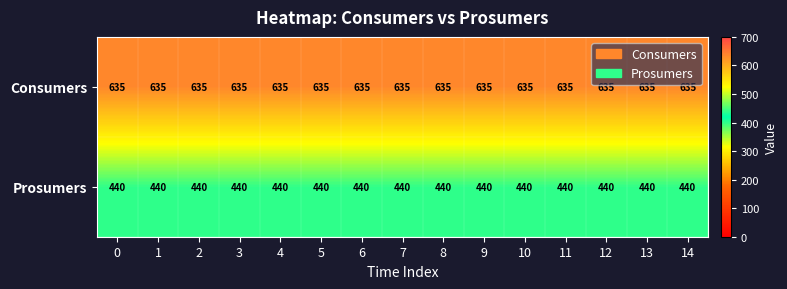

Rank the series by their maximum value, from lowest to highest.

Prosumers, Consumers